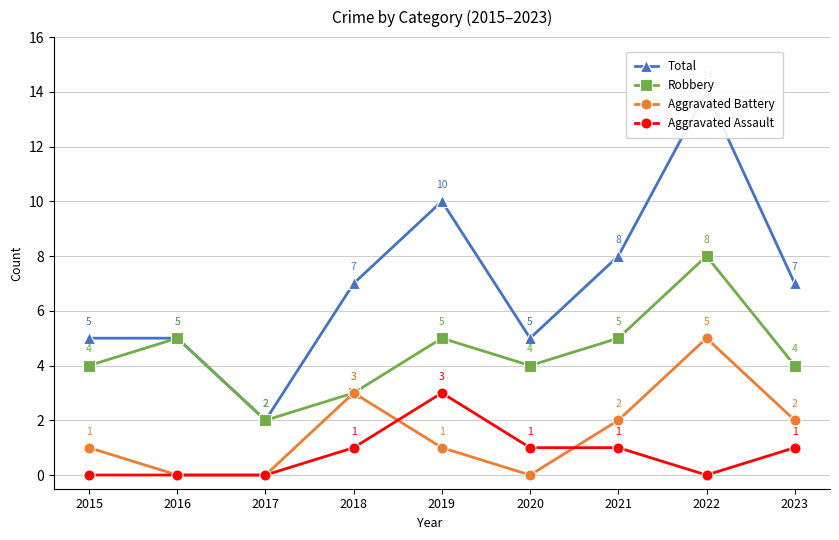

What is the difference between the Total values at 2018 and 2022?

7